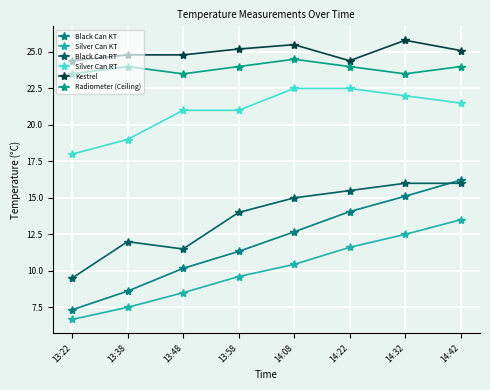

Is it true that Silver Can KT equals 12.5 at 14:32?

True